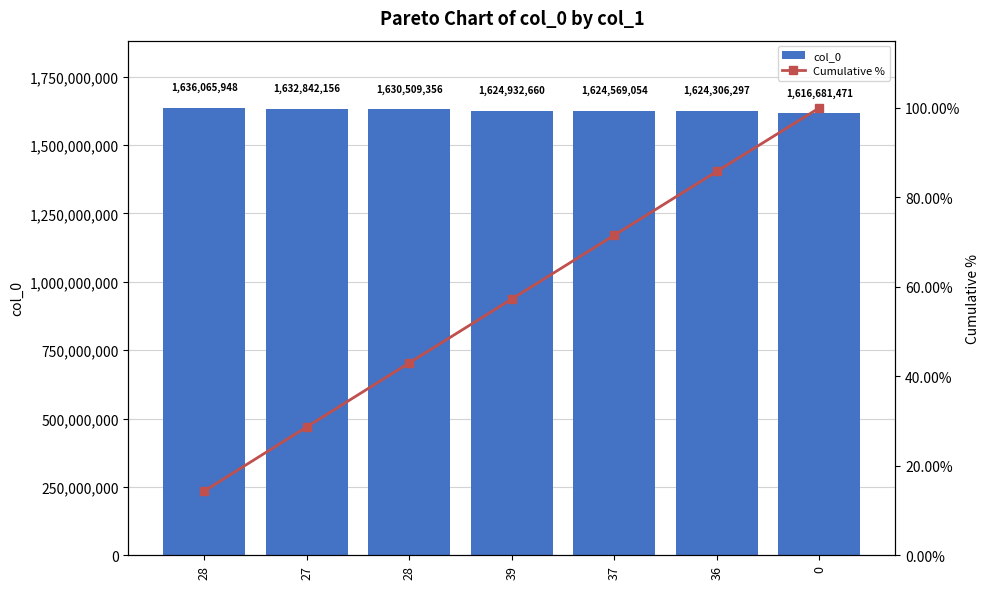

Between 0 and 36, which is larger?

36